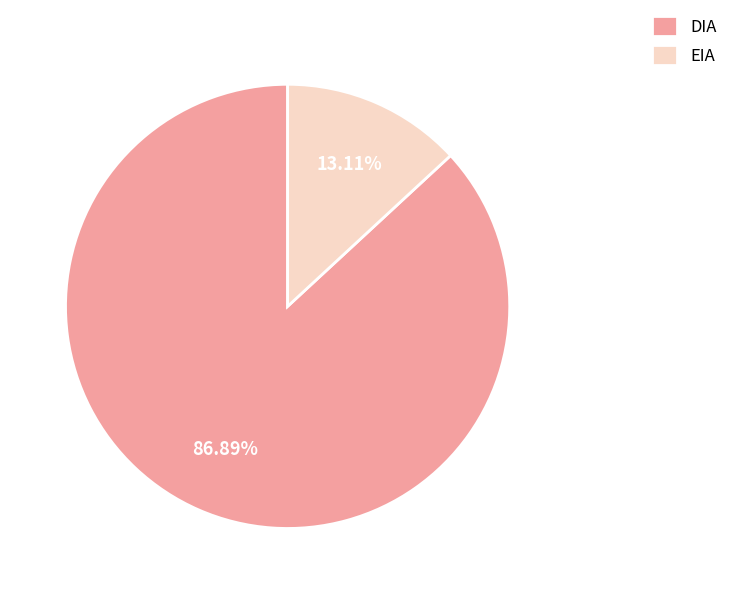

To the nearest percent, what percentage of the pie is DIA?

87%